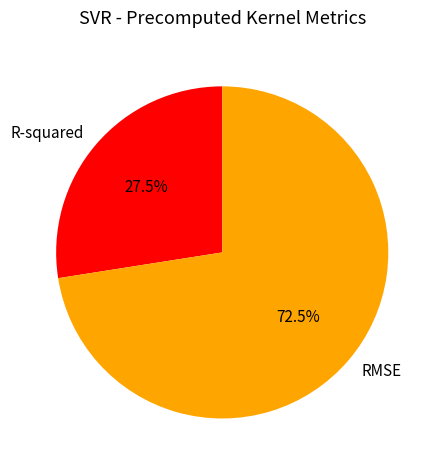

Approximately how many times larger is the value at R-squared compared to RMSE?

0.4